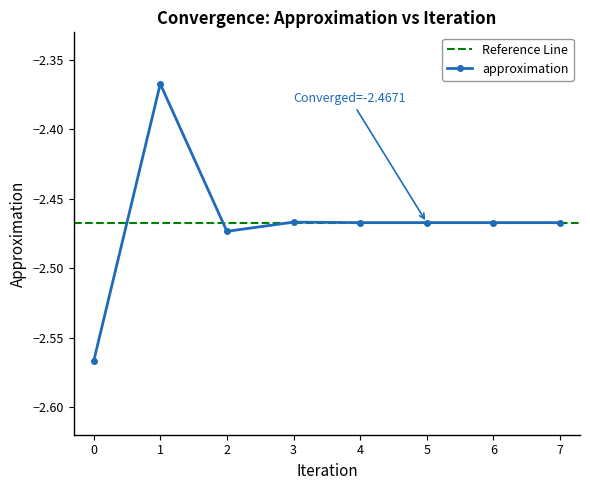

Rank the categories by value from highest to lowest.

1, 3, 6, 7, 5, 4, 2, 0